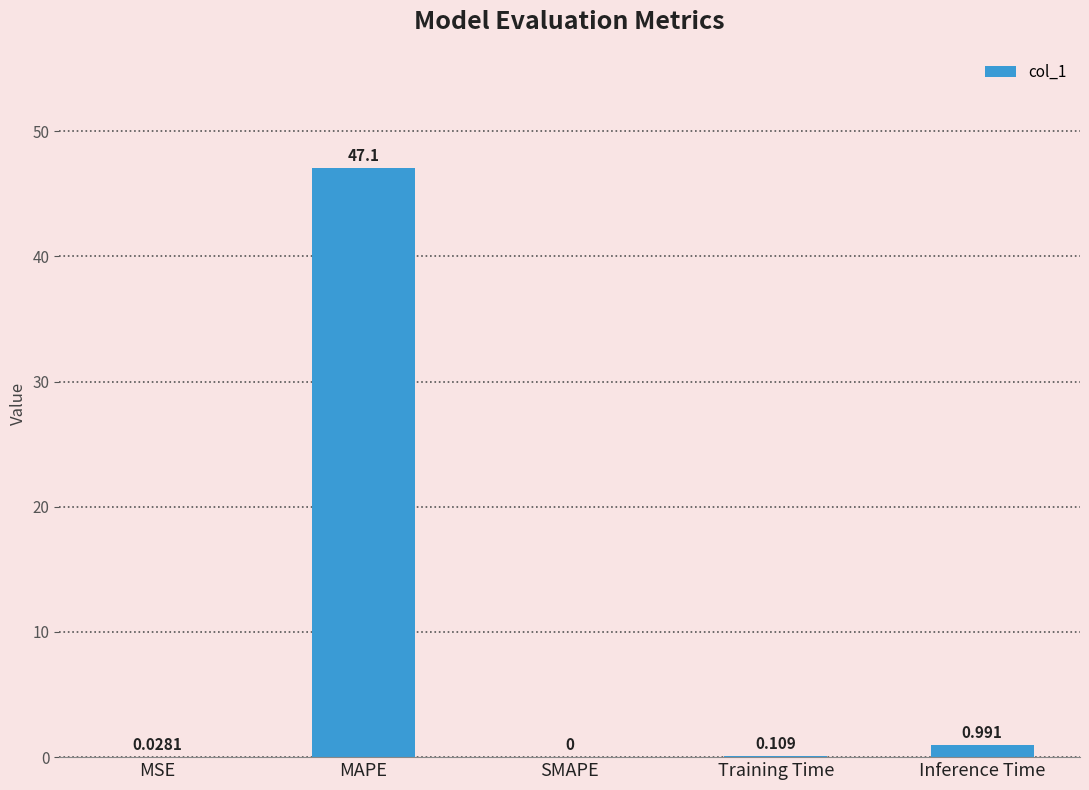

Where is the data nearest to the value 23?

Inference Time